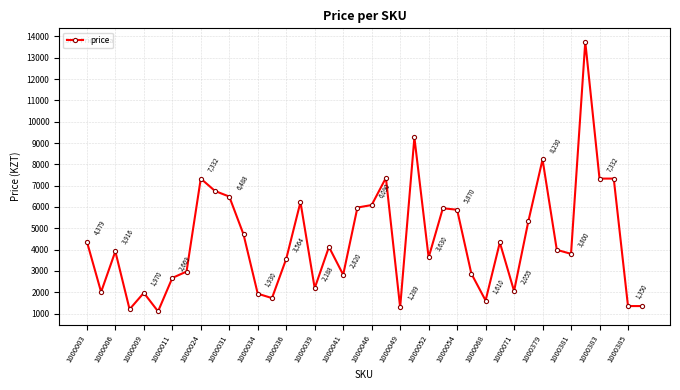

Reading left to right, transcribe all the data shown in this chart.

4379	2010	3916	1200	1970	1101	2669	2970	7332	6750	6488	4715	1930	1725	3564	6230	2188	4125	2820	5973	6090	7365	1289	9261	3630	5940	5870	2873	1610	4333	2055	5320	8230	3990	3800	13750	7332	7332	1350	1350